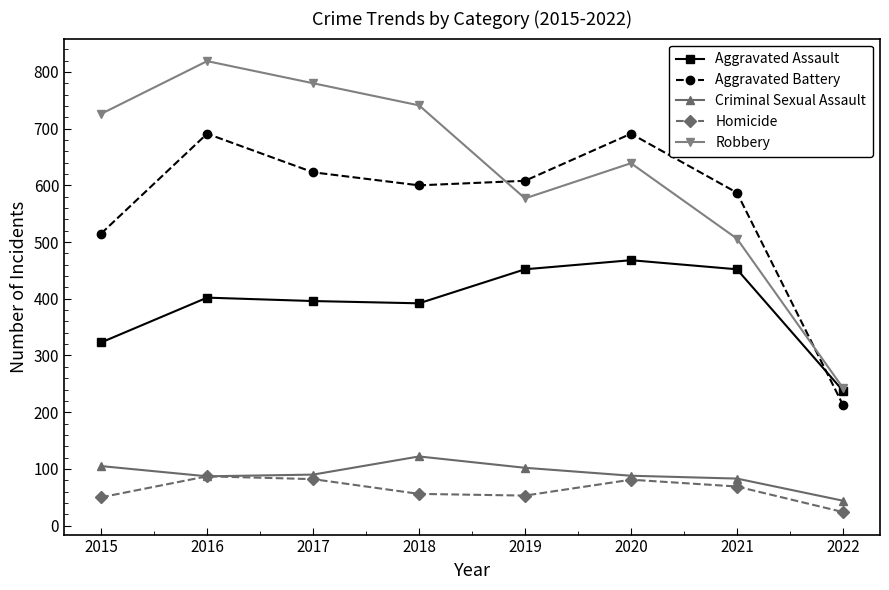

True or false: Aggravated Battery and Criminal Sexual Assault cross at least once.

False